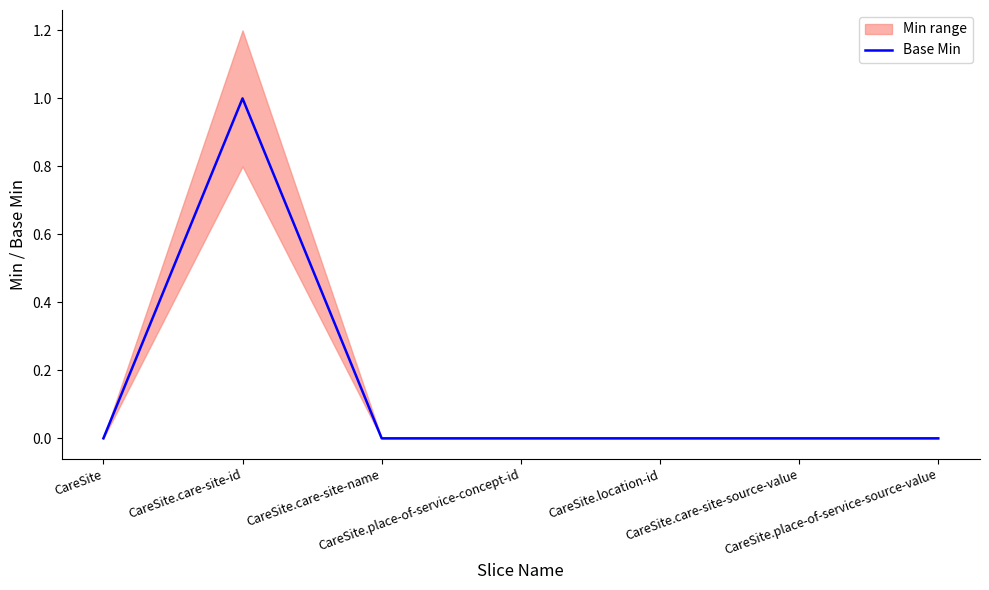

What is the label of the 4th point from the right?

CareSite.place-of-service-concept-id